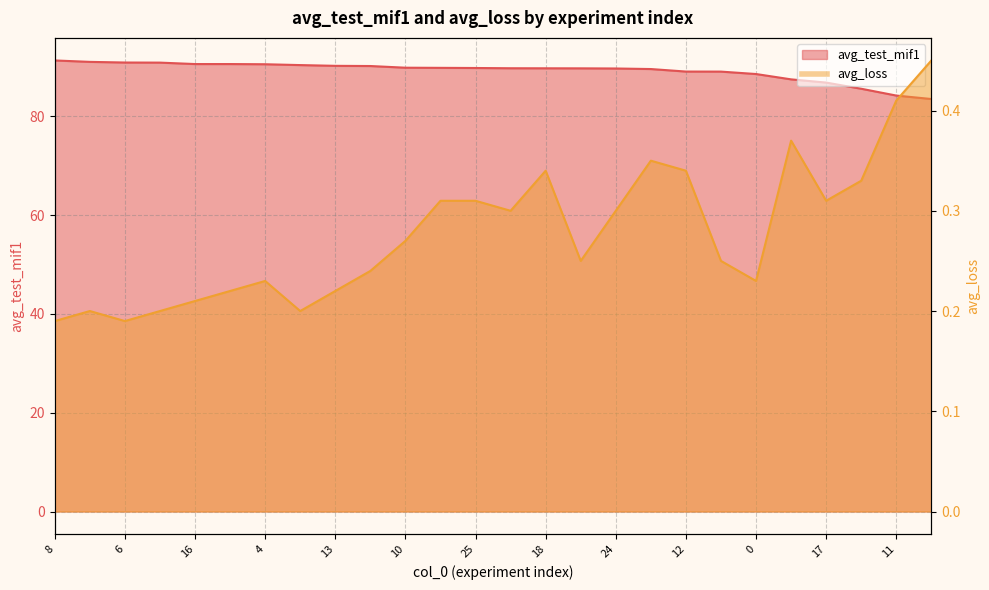

What is the minimum value shown in the chart?

0.2